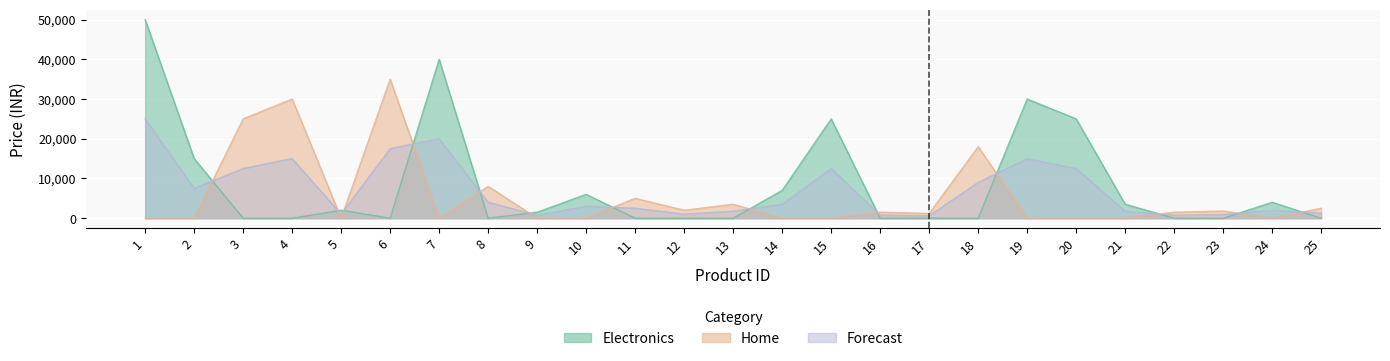

What are all the series names shown in the legend?

Electronics, Home, Forecast